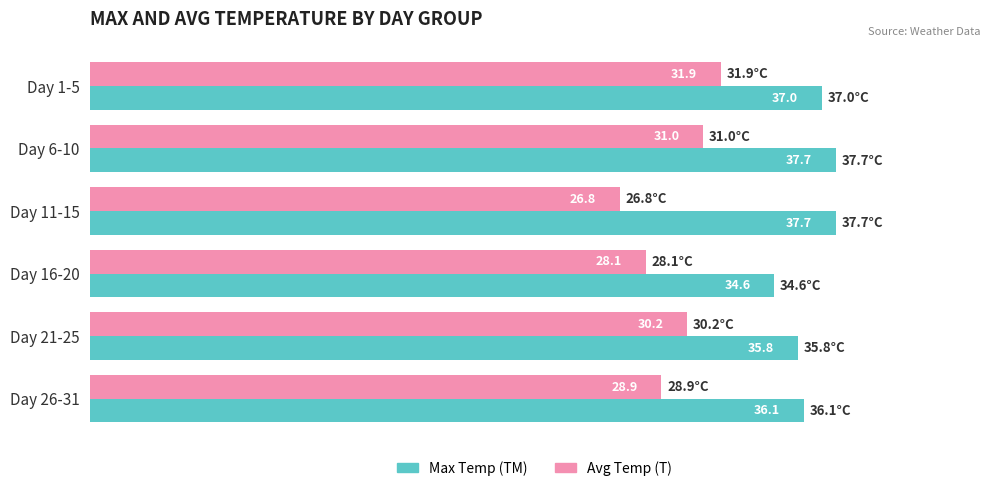

What are all the series names shown in the legend?

Max Temp (TM), Avg Temp (T)